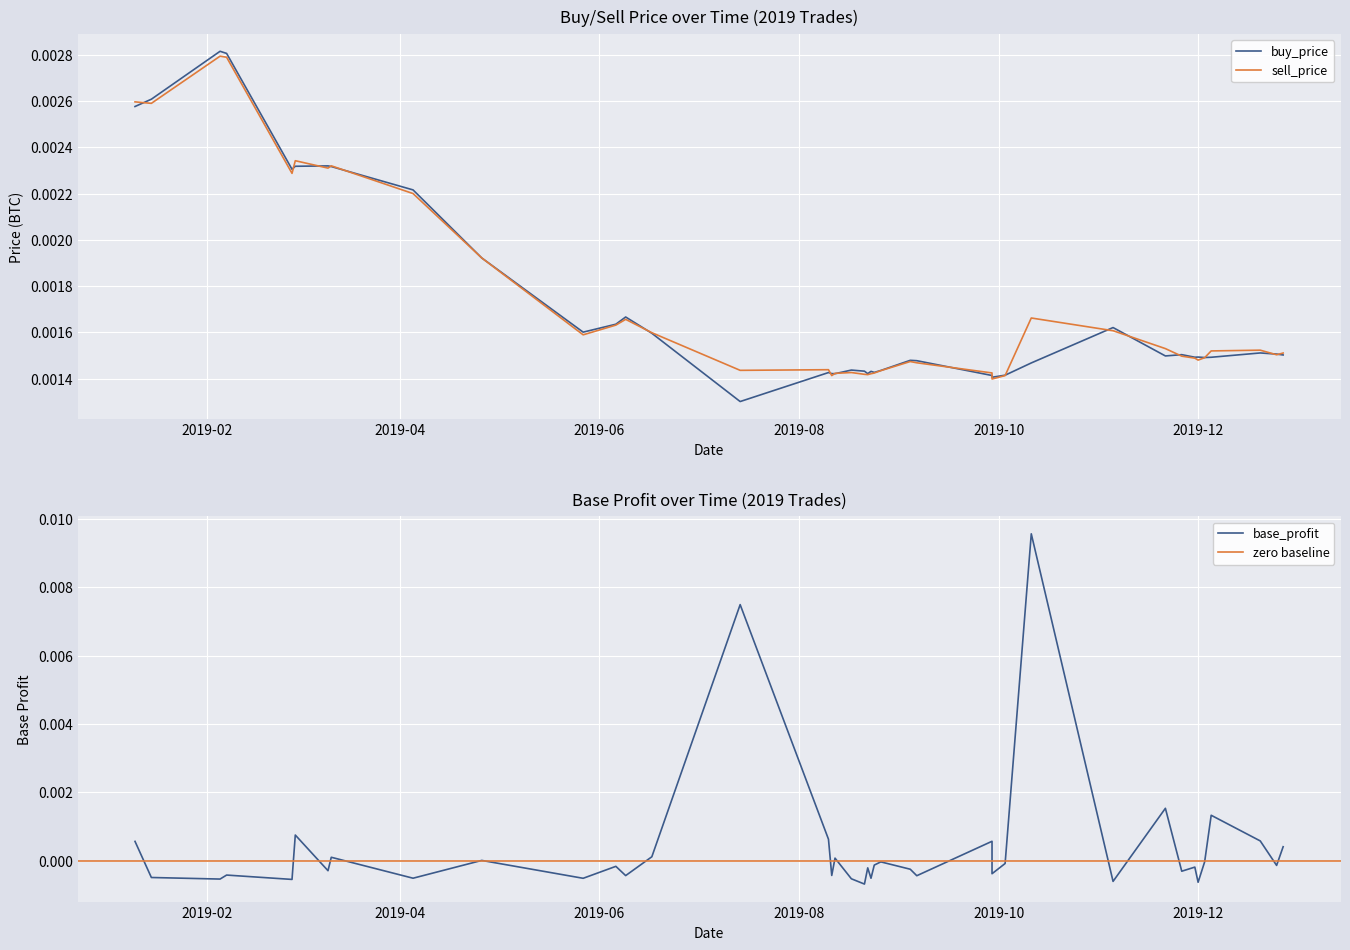

Between 2019-11-21 and 2019-08-21, which series saw the biggest shift?

base_profit